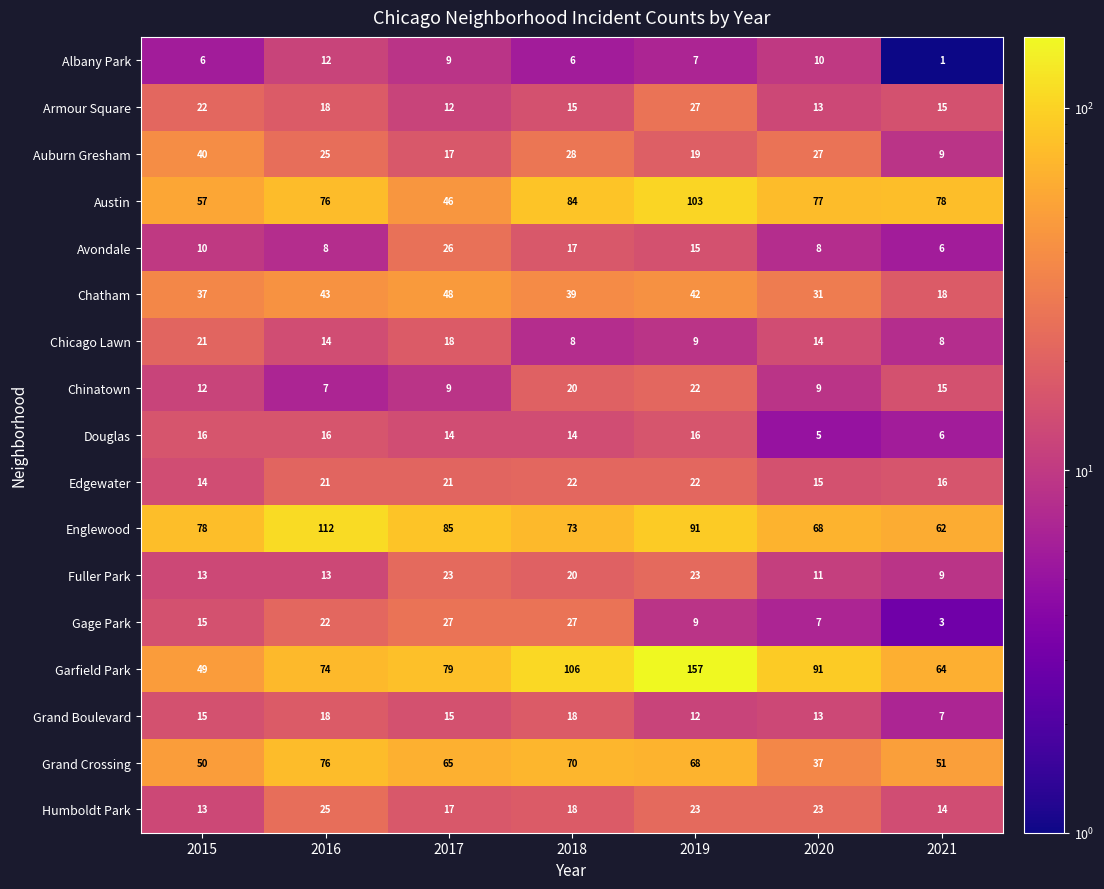

What is the maximum value shown in the chart?

157